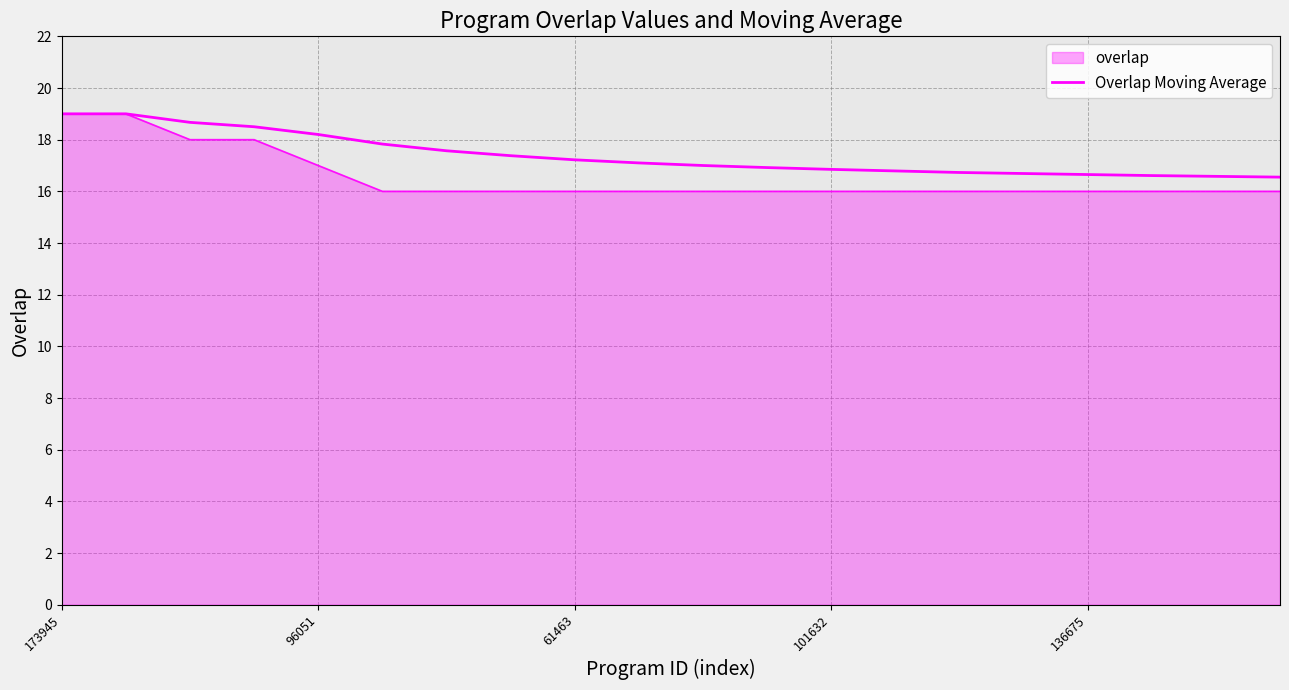

Reading left to right, list all the values displayed in this chart.

19.0	19.0	18.7	18.5	18.2	17.8	17.6	17.4	17.2	17.1	17.0	16.9	16.9	16.8	16.7	16.7	16.6	16.6	16.6	16.6